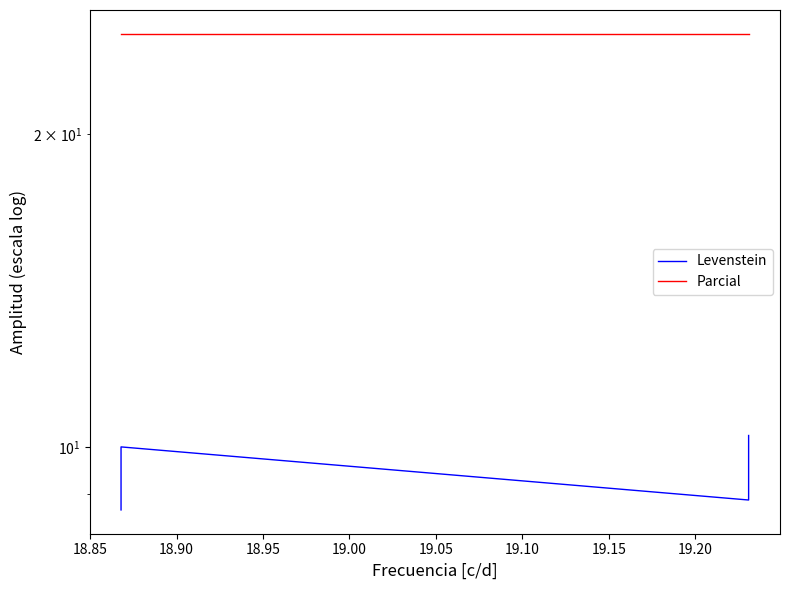

Is it true that Parcial equals 35.7 at 18.90?

False